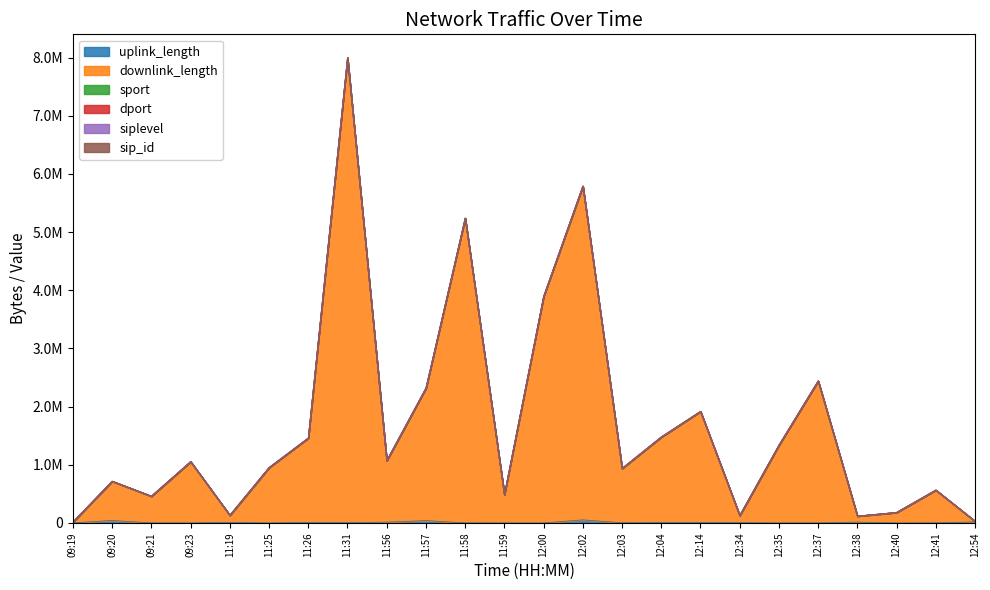

True or false: sport and downlink_length intersect in this chart.

False